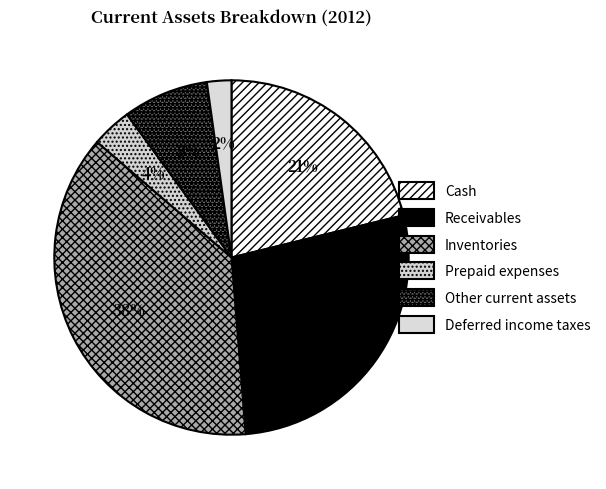

Count the number of slices in the pie.

6